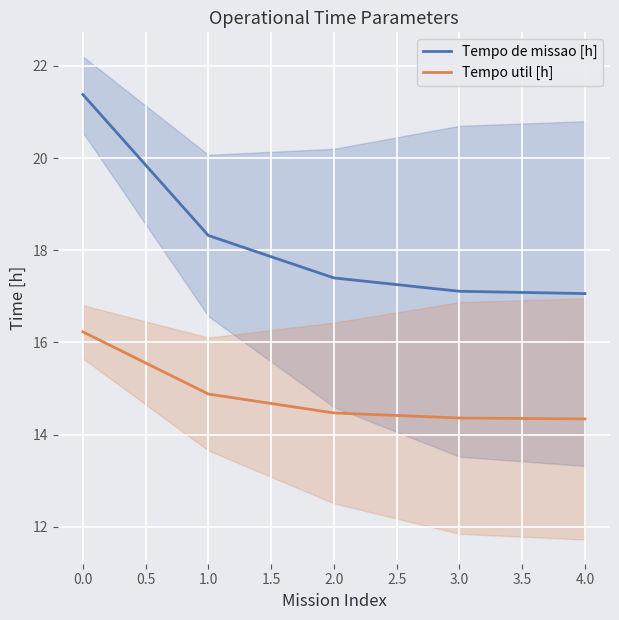

The value of Tempo util [h] at 4.0 is 9.6. True or false?

False